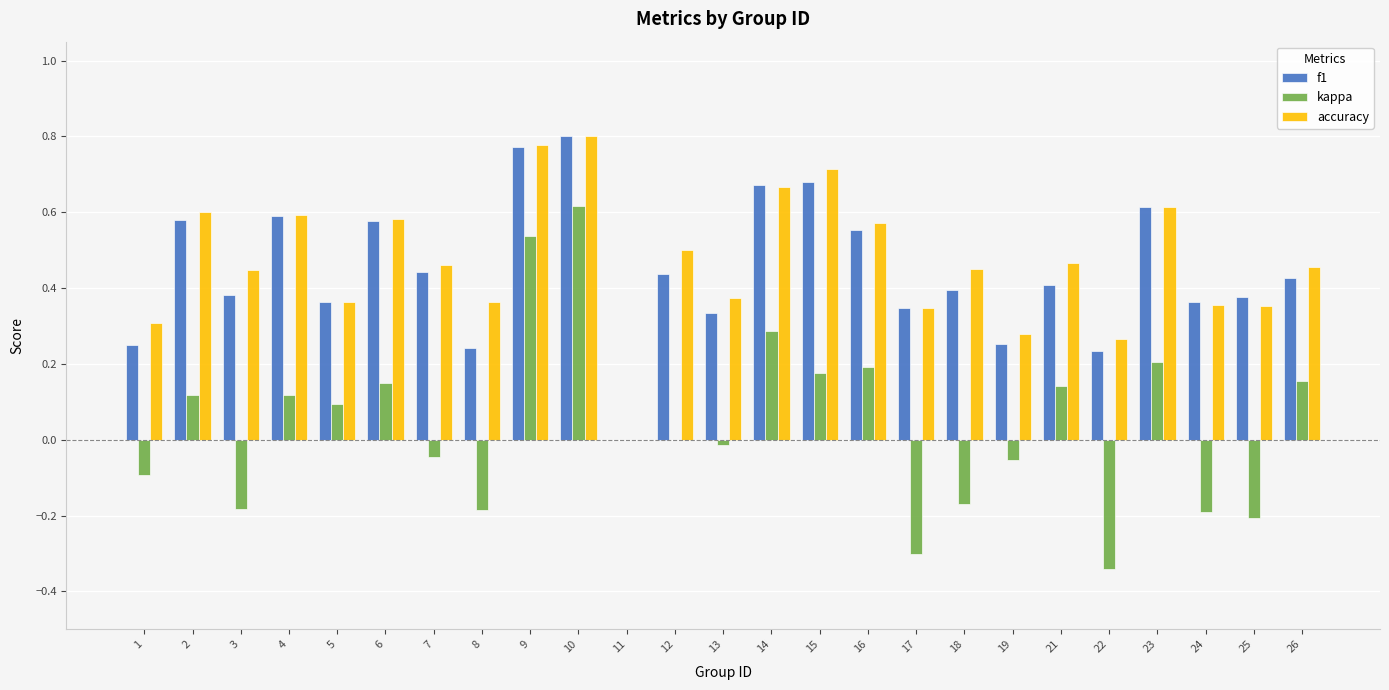

What is the total value across all series at 7?

0.9